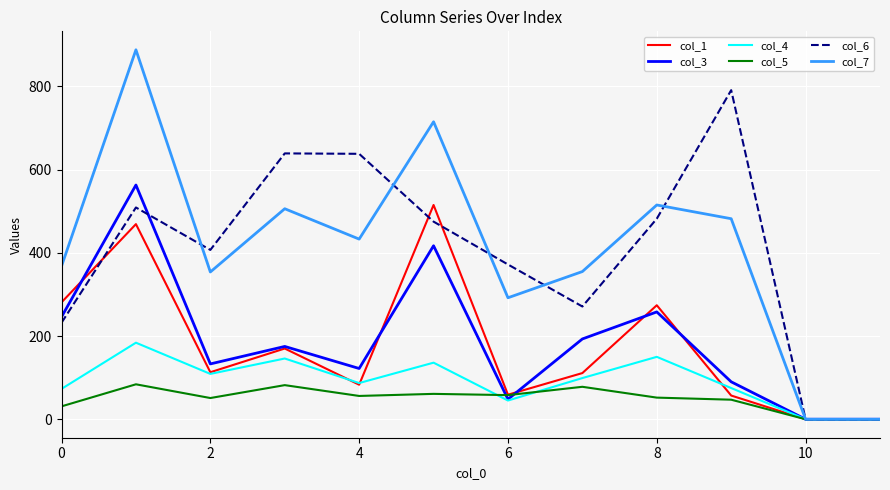

Which series has the largest range (max minus min)?

col_7